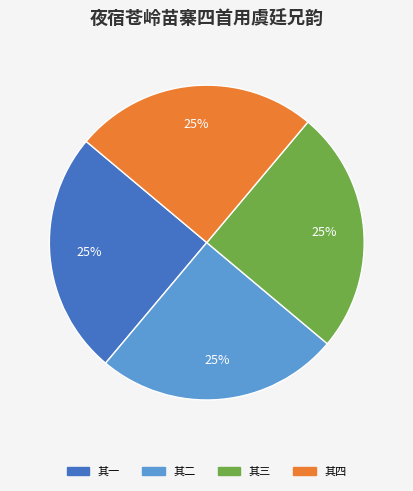

To the nearest percent, what is the average slice percentage?

25%